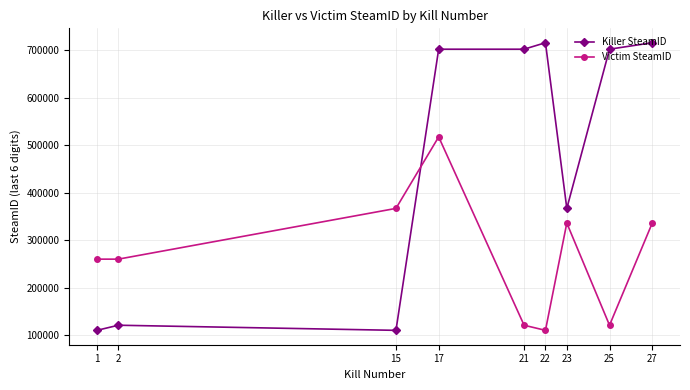

Reading left to right, transcribe all the data shown in this chart.

Killer SteamID: 1=110116	2=120874	15=110116	17=701736	21=701736	22=715373	23=366707	25=701736	27=715373
Victim SteamID: 1=259930	2=259930	15=366707	17=517185	21=120874	22=110116	23=335855	25=120874	27=335855